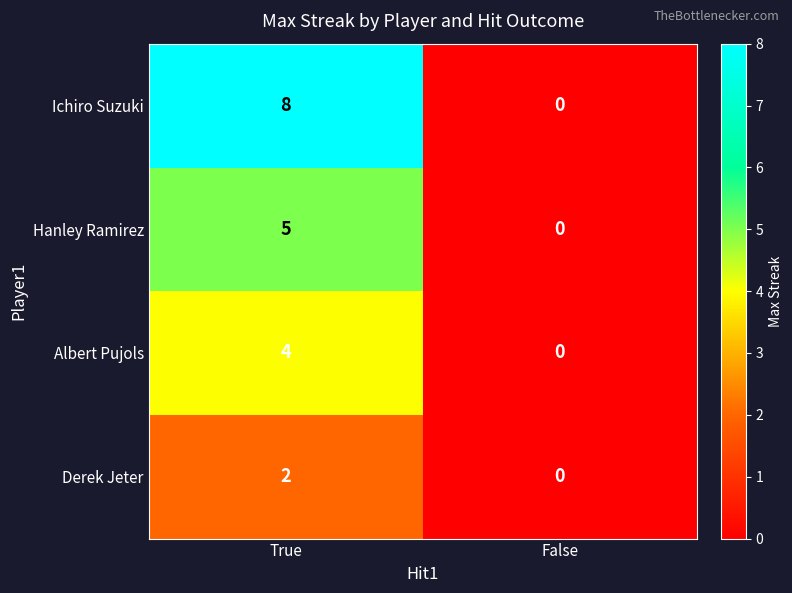

Reading left to right, transcribe all the data shown in this chart.

Ichiro Suzuki: 8	0
Hanley Ramirez: 5	0
Albert Pujols: 4	0
Derek Jeter: 2	0